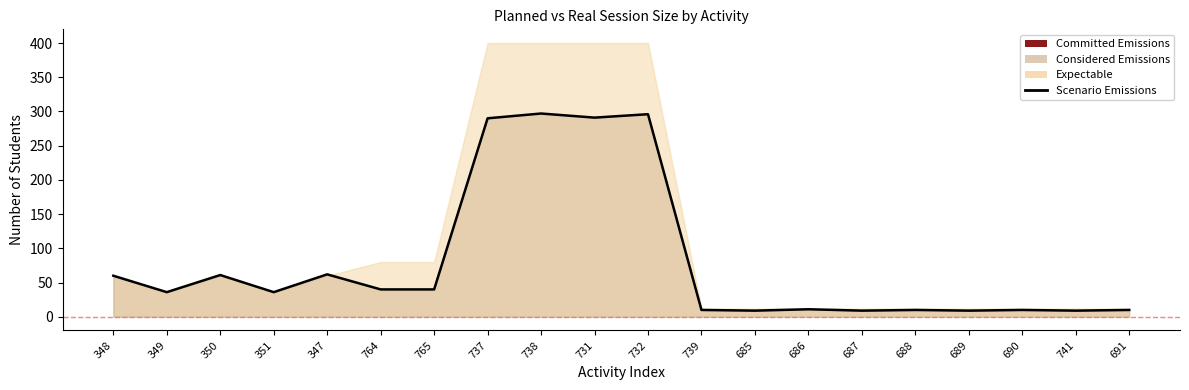

List the labels in order of value, largest first.

738, 732, 731, 737, 347, 350, 348, 764, 765, 349, 351, 686, 739, 688, 690, 691, 685, 687, 689, 741